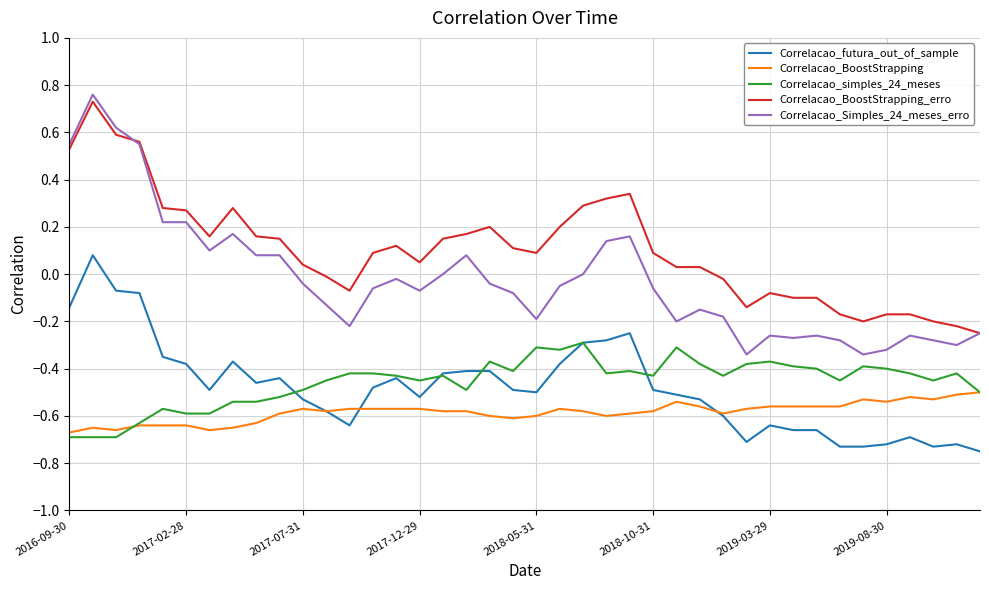

Which series has the widest spread of values?

Correlacao_Simples_24_meses_erro